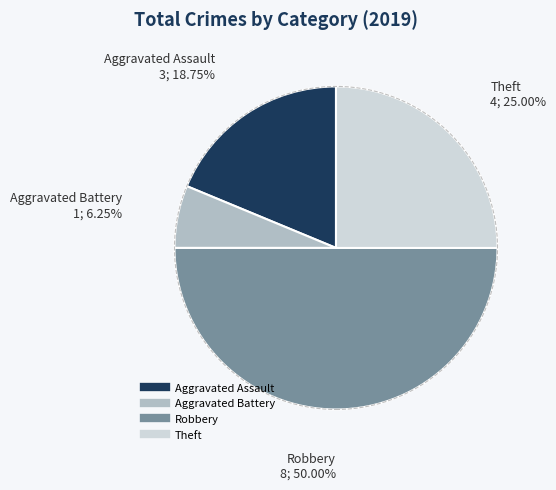

How many slices are in this pie chart?

4